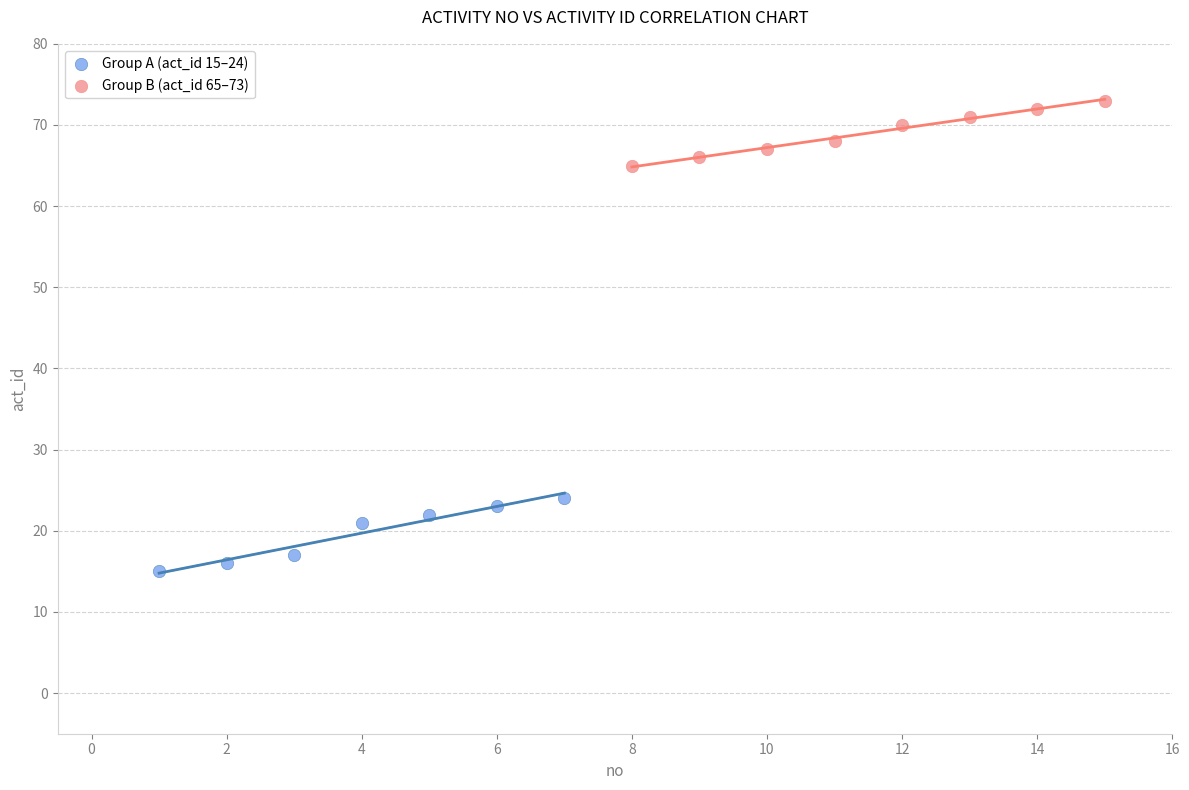

Which series reaches the maximum Y coordinate?

Group B (act_id 65–73)